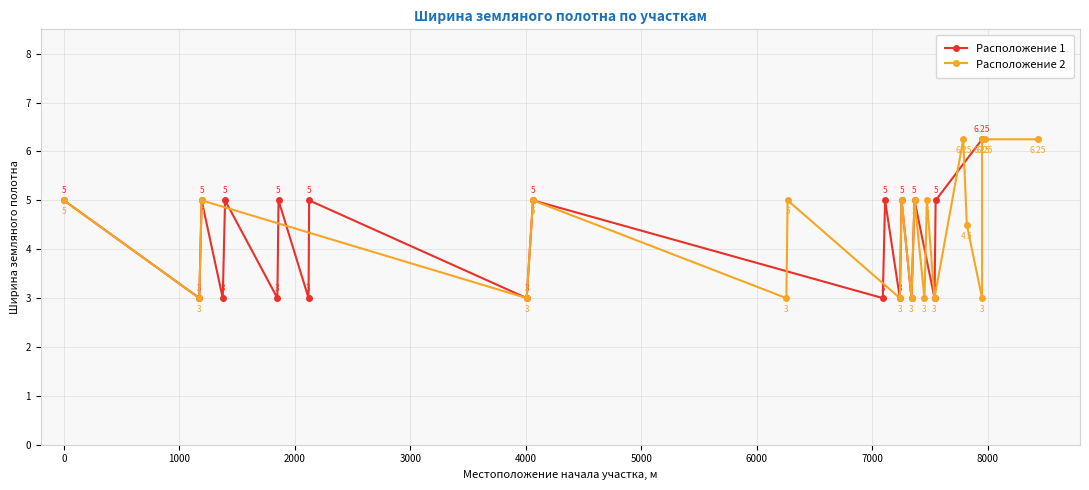

True or false: Расположение 1 has more than 0 interior local peaks.

True